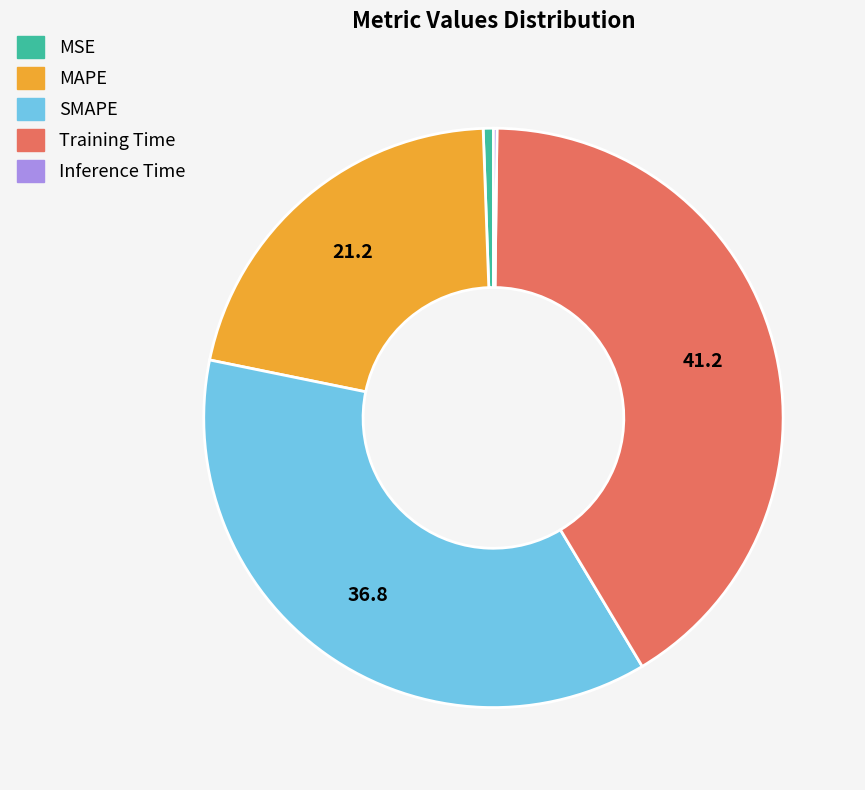

What is the largest slice in the pie chart?

Training Time